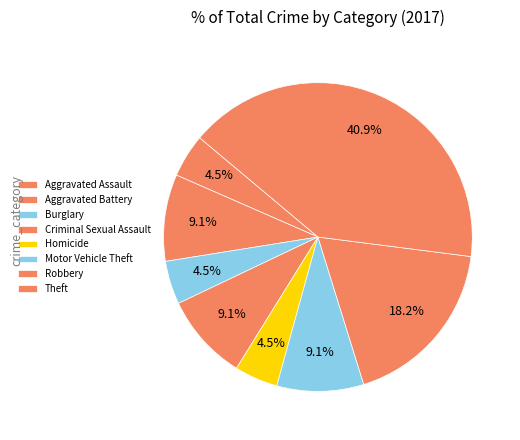

To the nearest percent, what is the difference between the Robbery and Criminal Sexual Assault slice percentages?

9%